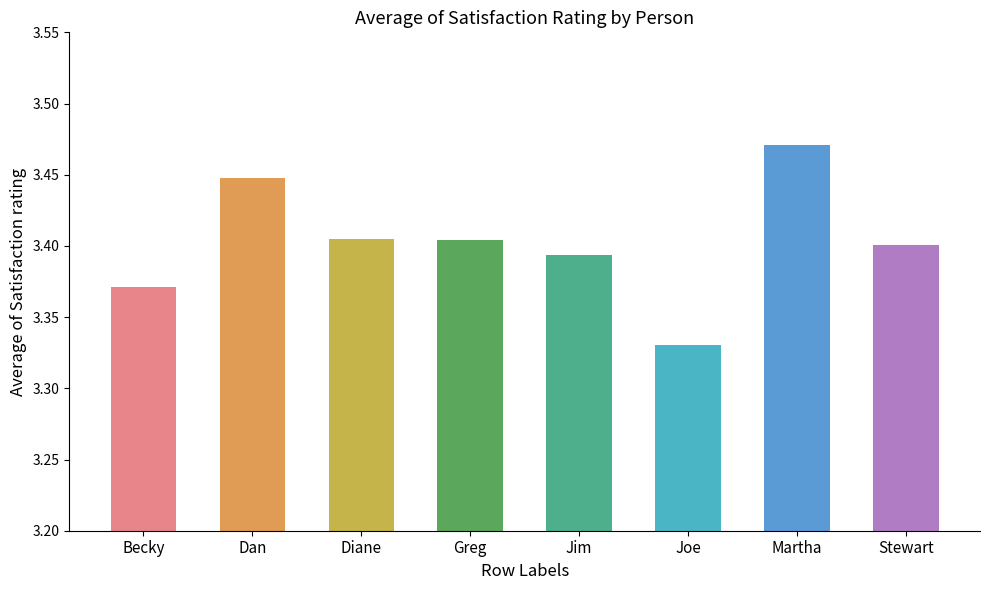

What is the label of the 6th bar from the left?

Joe